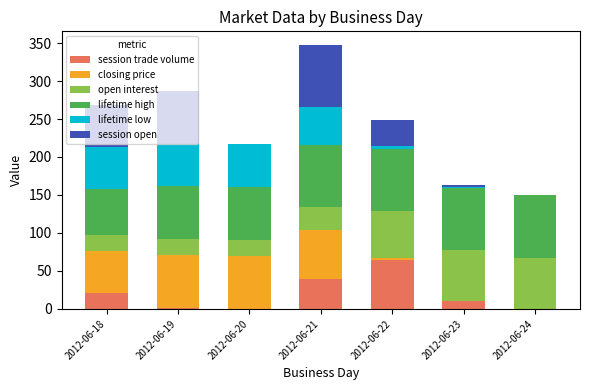

At which category is the sum across all series the highest?

2012-06-21